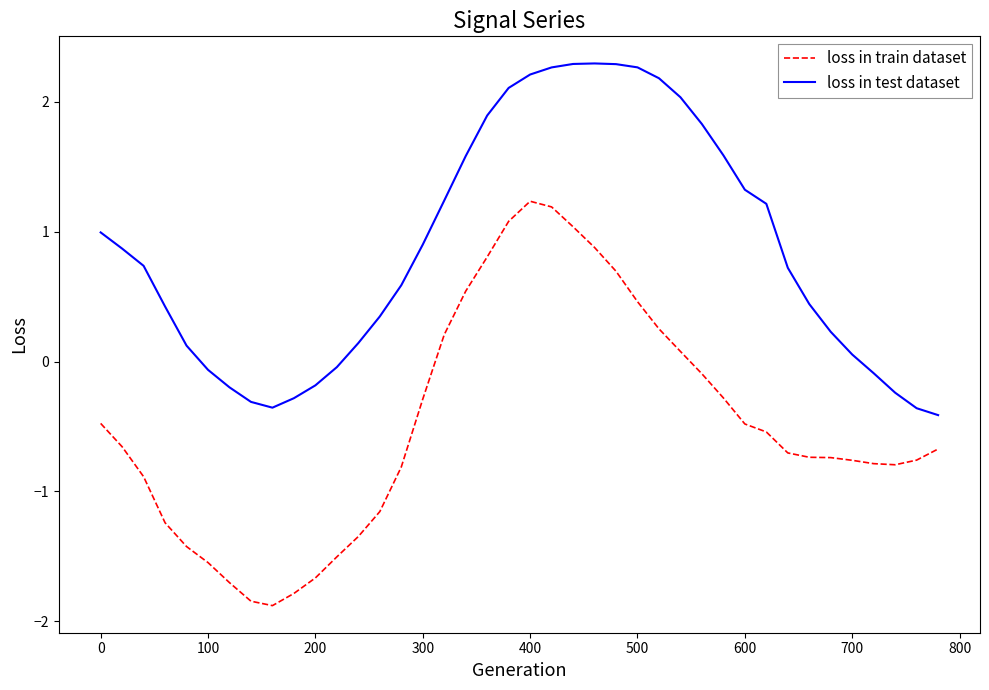

True or false: loss in test dataset and loss in train dataset intersect in this chart.

False